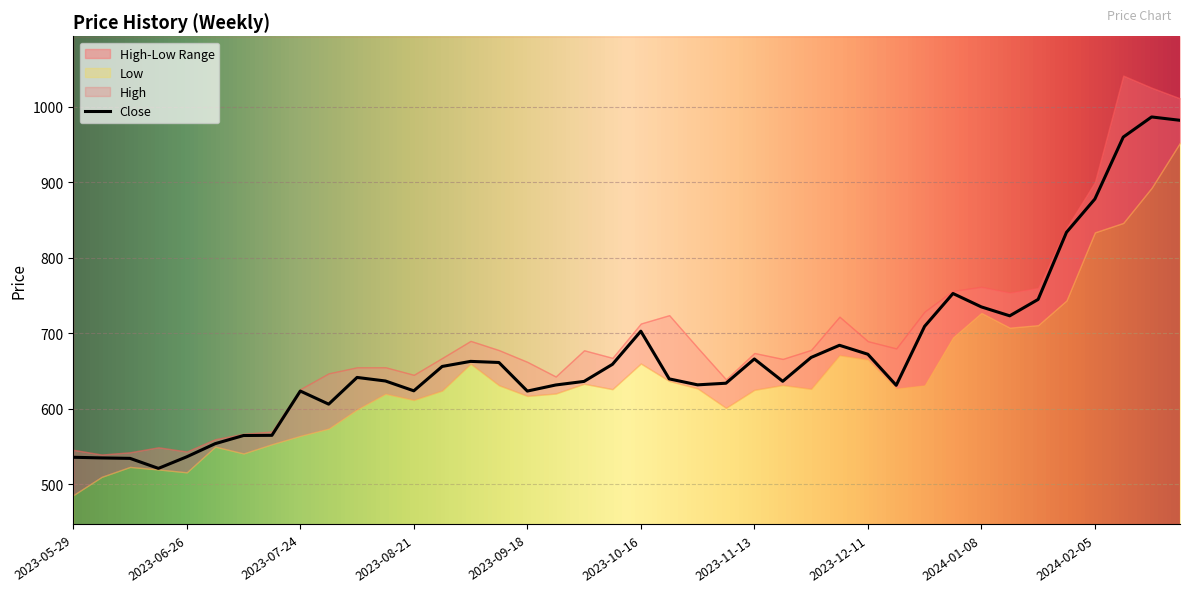

Reading left to right, extract all data points from this chart.

High: 2023-05-29=545.8	2023-06-05=539.5	2023-06-12=542.5	2023-06-19=549.1	2023-06-26=543.5	2023-07-03=559.8	2023-07-10=566.9	2023-07-17=570.0	2023-07-24=626.0	2023-07-31=647.0	2023-08-07=655.0	2023-08-14=655.0	2023-08-21=645.0	2023-08-28=667.3	2023-09-04=689.9	2023-09-11=677.7	2023-09-18=662.2	2023-09-25=642.8	2023-10-02=677.5	2023-10-09=667.5	2023-10-16=712.9	2023-10-23=724.0	2023-10-30=681.0	2023-11-06=639.0	2023-11-13=673.9	2023-11-20=666.0	2023-11-27=678.0	2023-12-04=722.0	2023-12-11=689.5	2023-12-18=679.9	2023-12-25=728.8	2024-01-01=756.0	2024-01-08=761.4	2024-01-15=753.8	2024-01-22=760.0	2024-01-29=839.5	2024-02-05=900.0	2024-02-12=1041.0	2024-02-19=1025.0	2024-02-26=1010.9
Low: 2023-05-29=485.8	2023-06-05=510.0	2023-06-12=523.2	2023-06-19=519.8	2023-06-26=516.0	2023-07-03=550.0	2023-07-10=541.0	2023-07-17=553.2	2023-07-24=564.3	2023-07-31=574.0	2023-08-07=599.3	2023-08-14=620.0	2023-08-21=611.8	2023-08-28=624.2	2023-09-04=659.8	2023-09-11=631.2	2023-09-18=617.1	2023-09-25=620.2	2023-10-02=633.2	2023-10-09=626.0	2023-10-16=660.0	2023-10-23=636.9	2023-10-30=627.0	2023-11-06=601.2	2023-11-13=625.1	2023-11-20=631.5	2023-11-27=626.5	2023-12-04=671.0	2023-12-11=665.2	2023-12-18=627.0	2023-12-25=631.2	2024-01-01=694.6	2024-01-08=727.0	2024-01-15=707.5	2024-01-22=710.8	2024-01-29=743.5	2024-02-05=833.5	2024-02-12=846.0	2024-02-19=892.5	2024-02-26=952.2
Close: 2023-05-29=535.9	2023-06-05=535.0	2023-06-12=534.5	2023-06-19=521.2	2023-06-26=536.5	2023-07-03=553.9	2023-07-10=564.7	2023-07-17=565.0	2023-07-24=623.5	2023-07-31=606.2	2023-08-07=641.5	2023-08-14=636.8	2023-08-21=623.8	2023-08-28=656.1	2023-09-04=662.8	2023-09-11=661.3	2023-09-18=623.5	2023-09-25=631.5	2023-10-02=636.3	2023-10-09=658.9	2023-10-16=702.8	2023-10-23=639.7	2023-10-30=631.8	2023-11-06=633.9	2023-11-13=666.0	2023-11-20=636.5	2023-11-27=668.0	2023-12-04=684.1	2023-12-11=672.2	2023-12-18=631.2	2023-12-25=709.2	2024-01-01=752.7	2024-01-08=734.9	2024-01-15=723.1	2024-01-22=744.8	2024-01-29=833.7	2024-02-05=877.7	2024-02-12=959.7	2024-02-19=986.3	2024-02-26=981.8